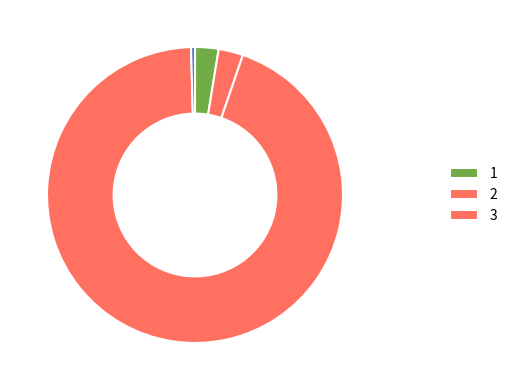

Count the number of slices in the pie.

5